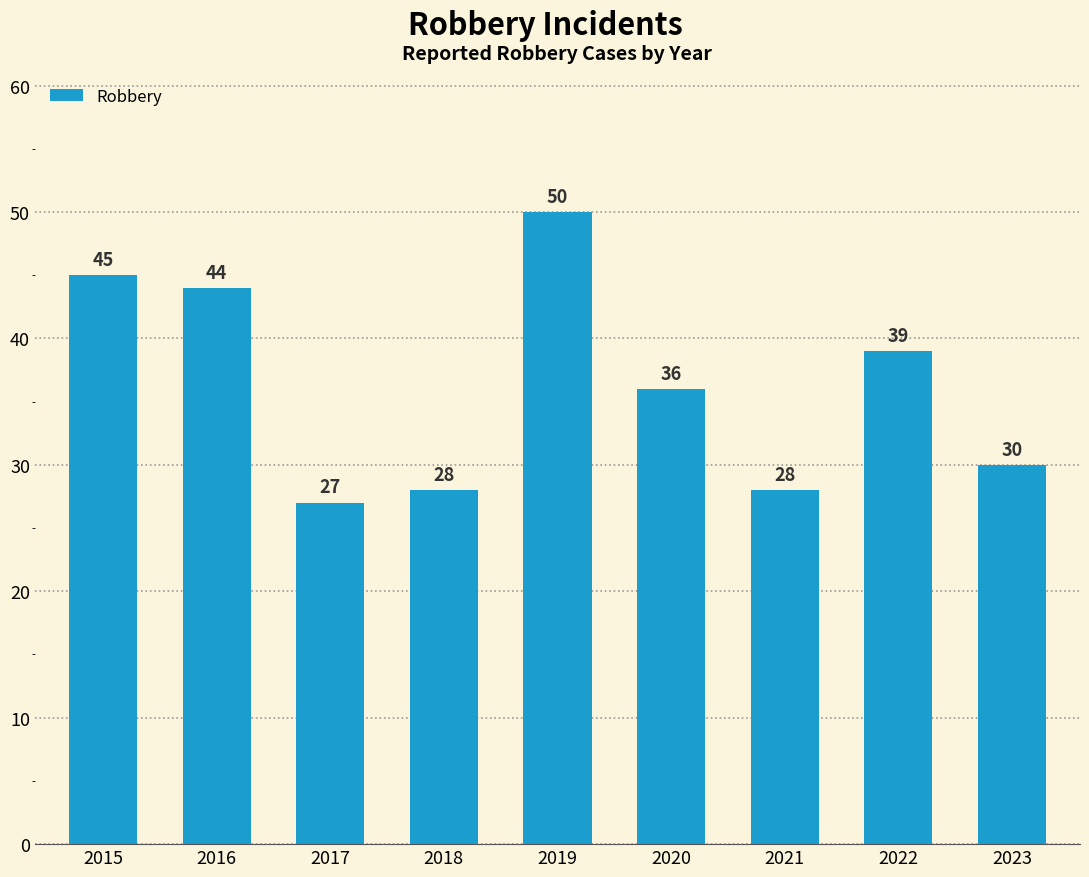

How many data points does each series have?

9